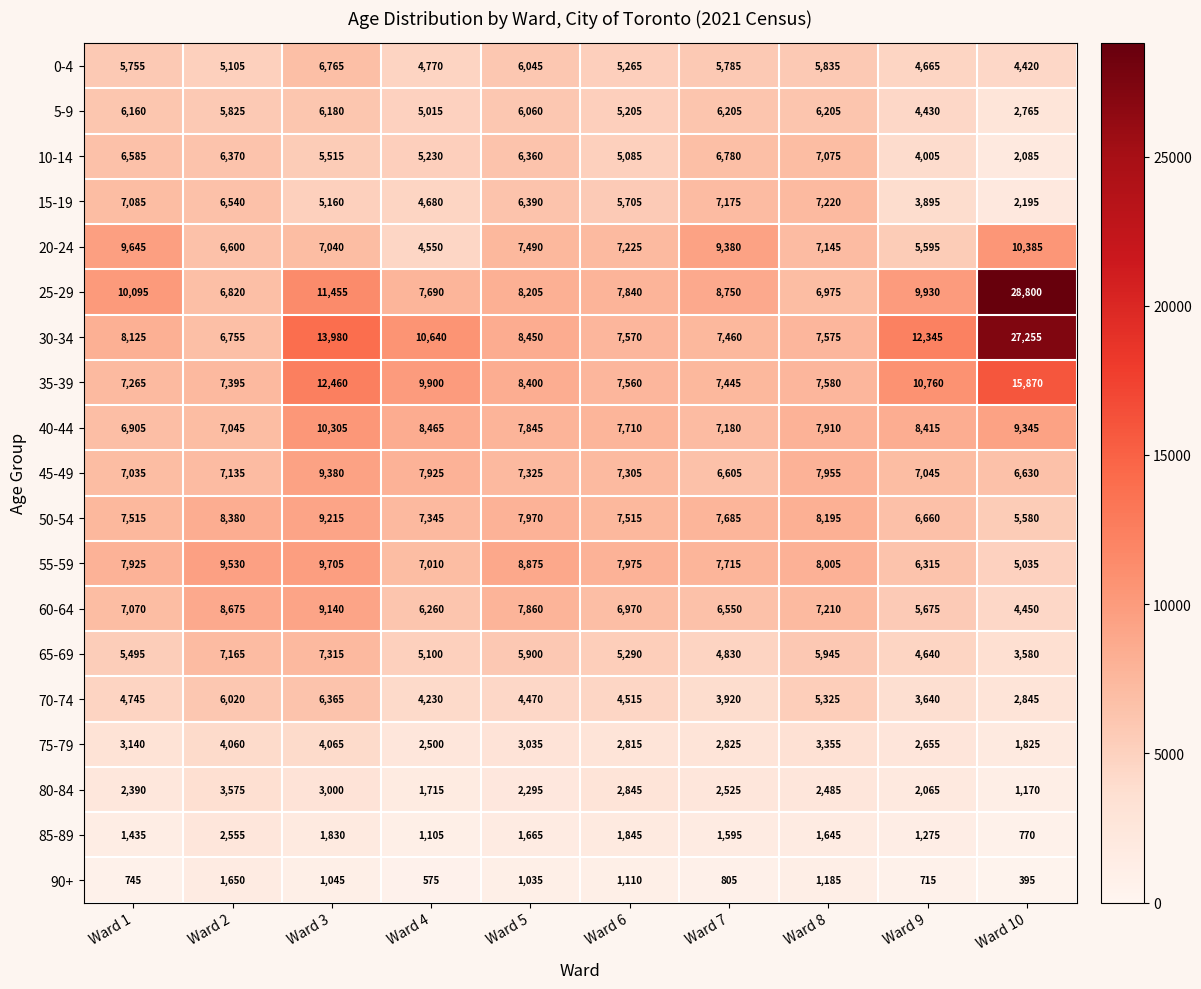

The 40-44 series shows 7180 at Ward 7. True or false?

True